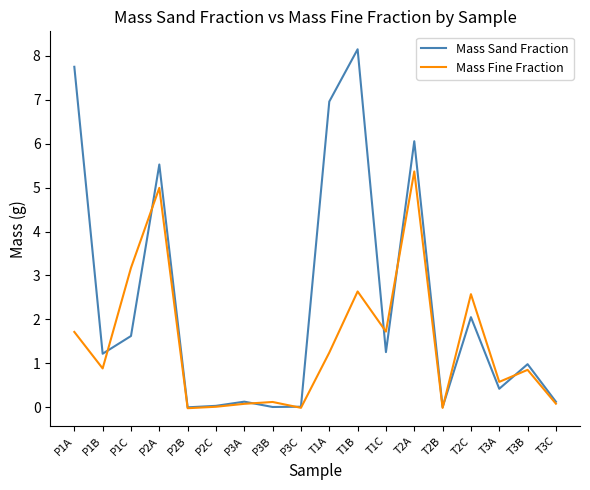

At which label does Mass Fine Fraction first exceed 0?

P1A